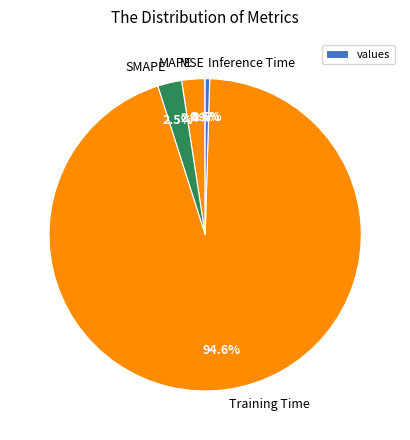

Between SMAPE and Training Time, which is larger?

Training Time